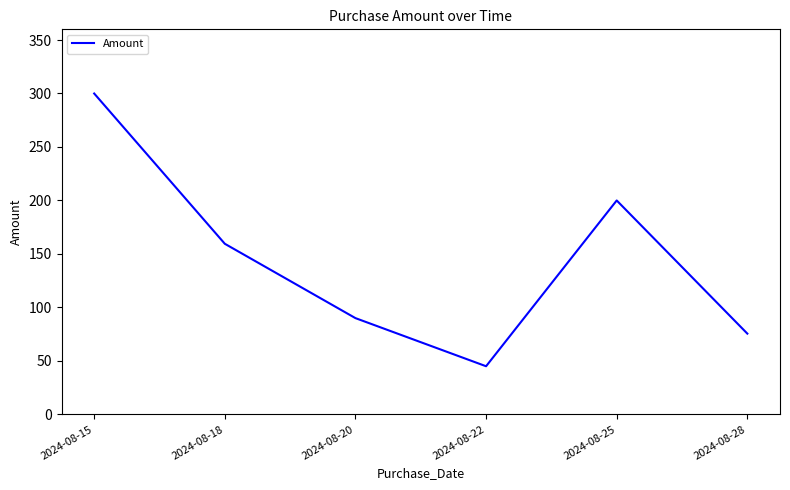

What is the sum of the values at 2024-08-25 and 2024-08-18?

359.5